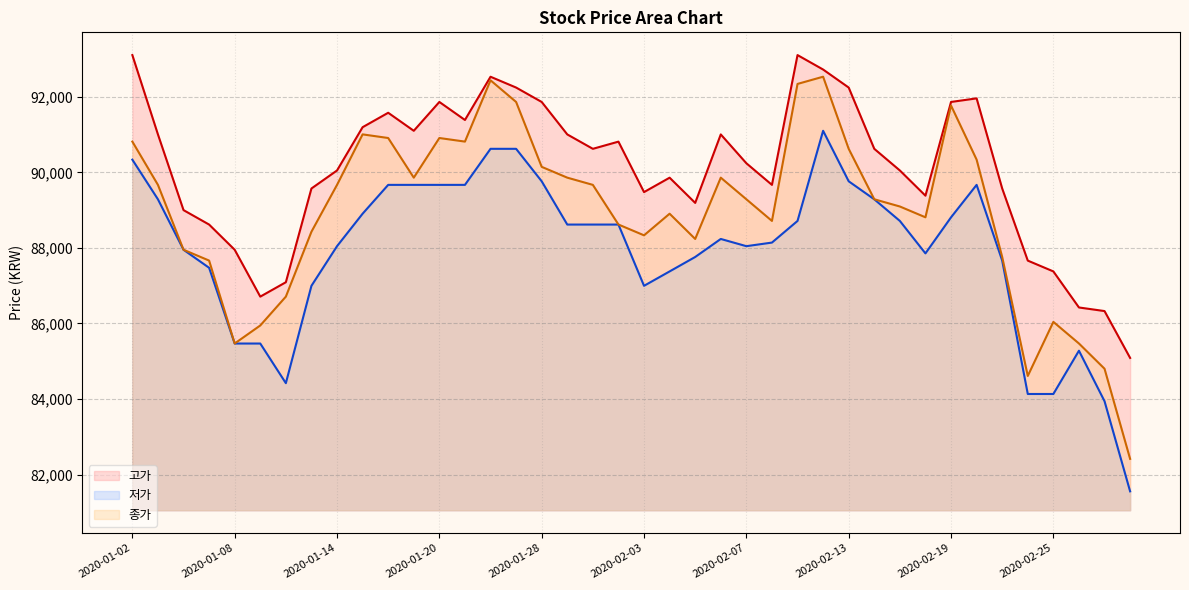

How many data points does each series have?

40